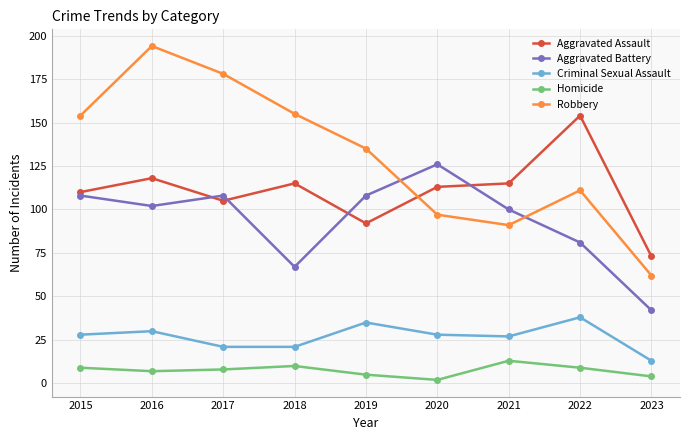

Which series has the widest spread of values?

Robbery